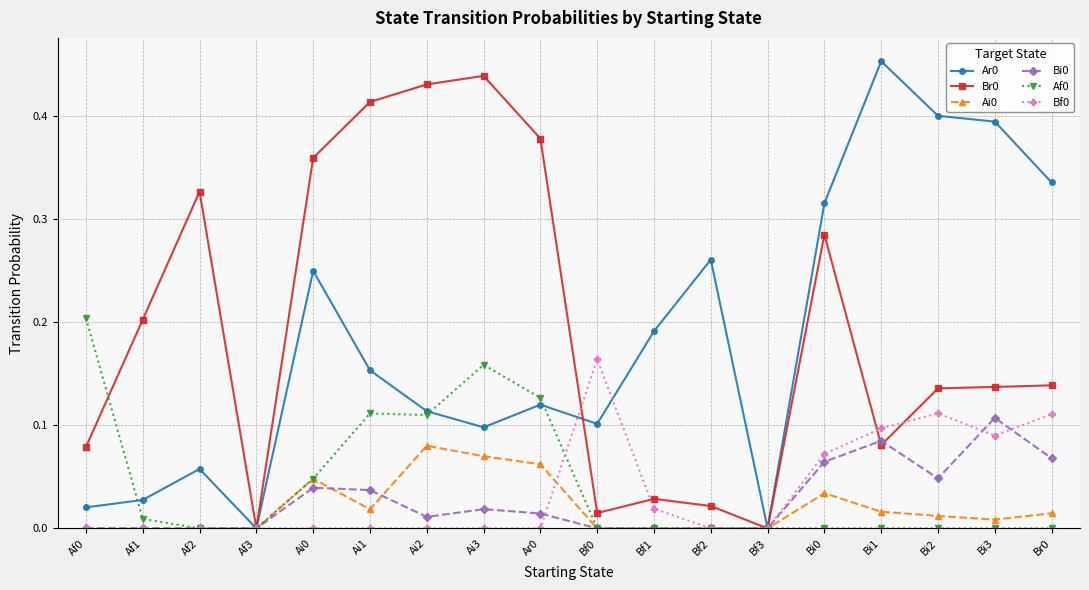

What is the label of the 6th point from the right?

Bf3